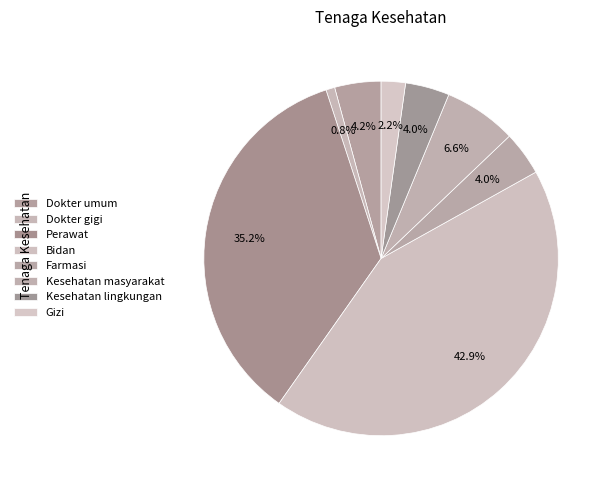

Is Perawat the majority of the pie?

No